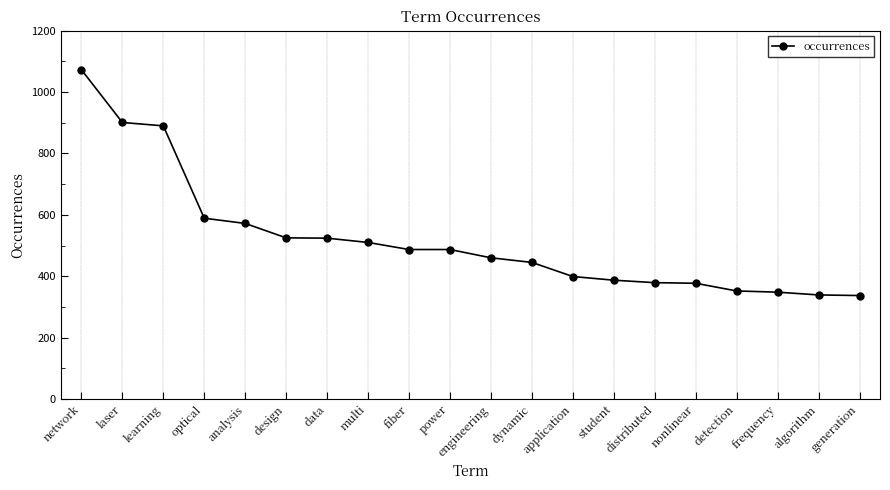

How many distinct data groups are displayed?

1